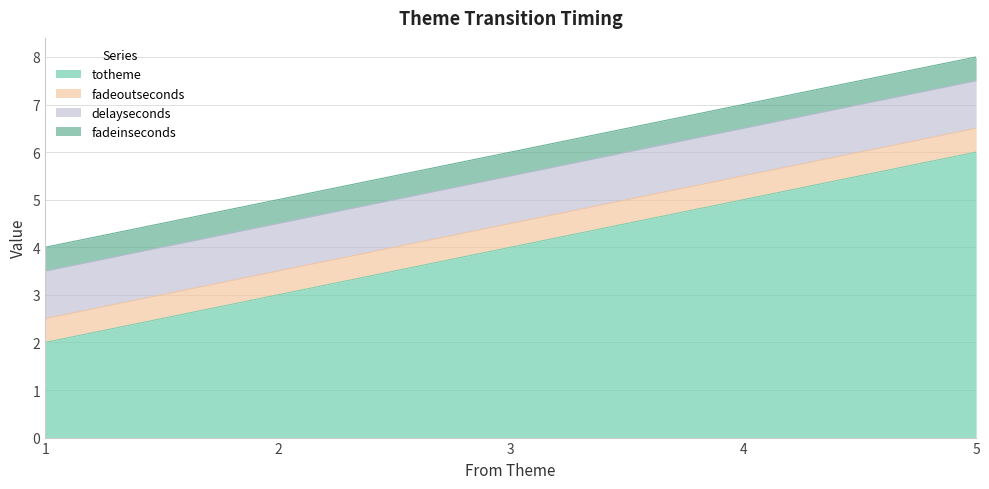

Does the chart have visible grid lines?

Yes